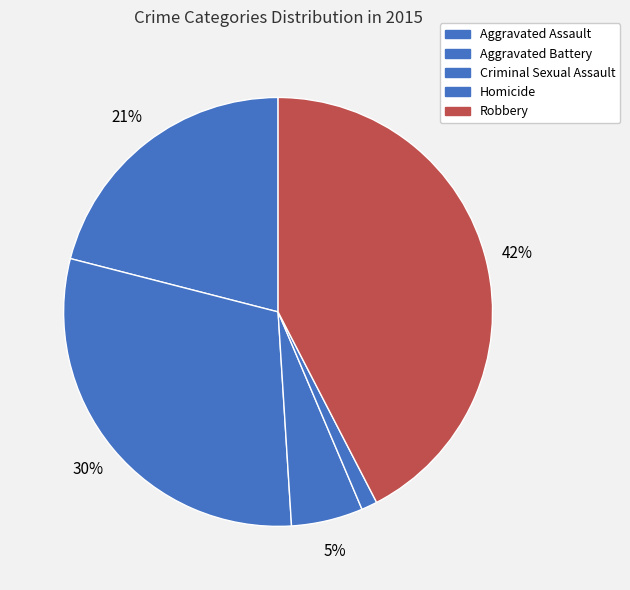

Rank the categories by value from highest to lowest.

Robbery, Aggravated Battery, Aggravated Assault, Criminal Sexual Assault, Homicide